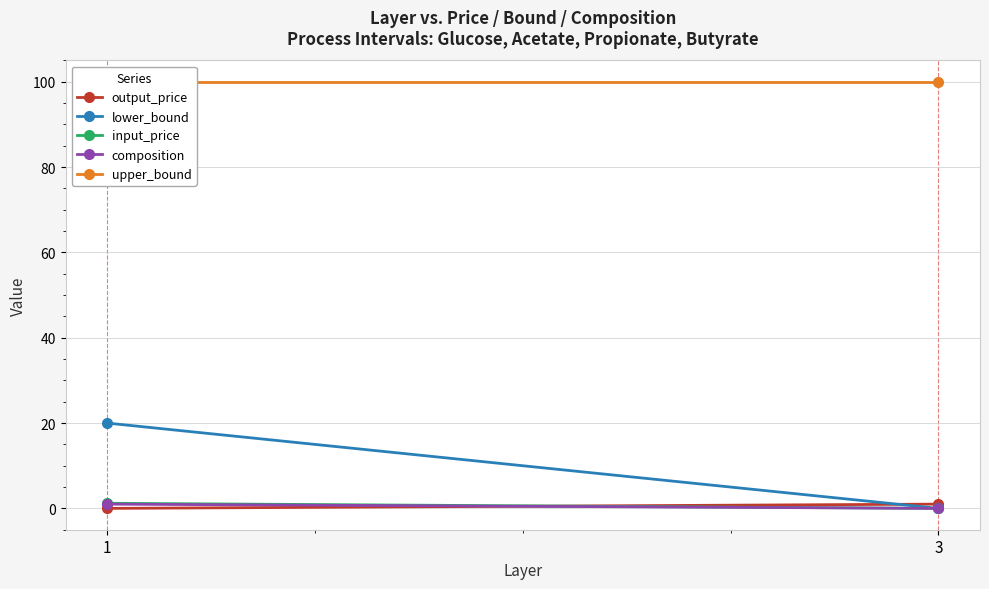

Rank the series at 1 from lowest to highest value.

output_price, composition, input_price, lower_bound, upper_bound